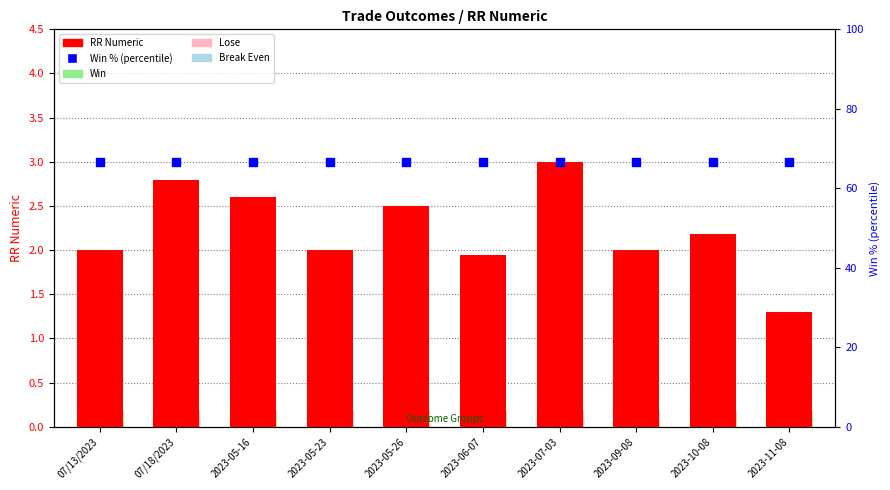

Which series has the largest total across all categories?

Win % (percentile)